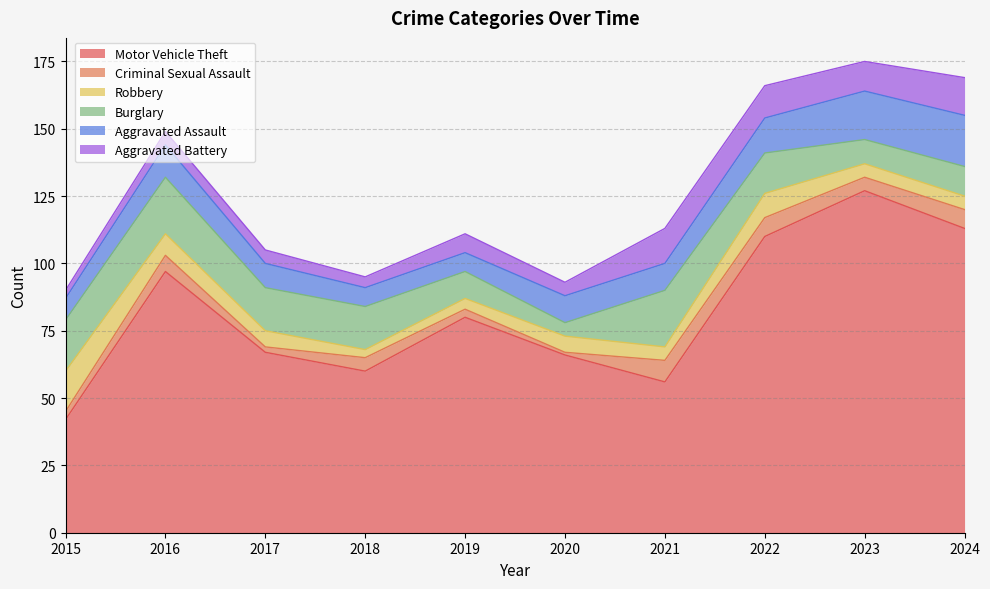

Which has a higher value, 2018 or 2017?

2017